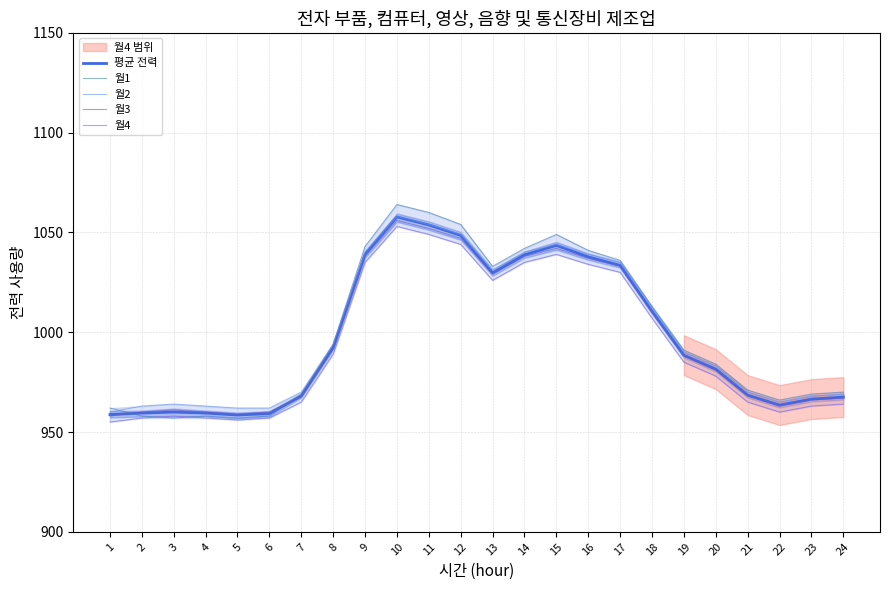

After their last crossing, which series has the higher values: 월1 or 월3?

월1